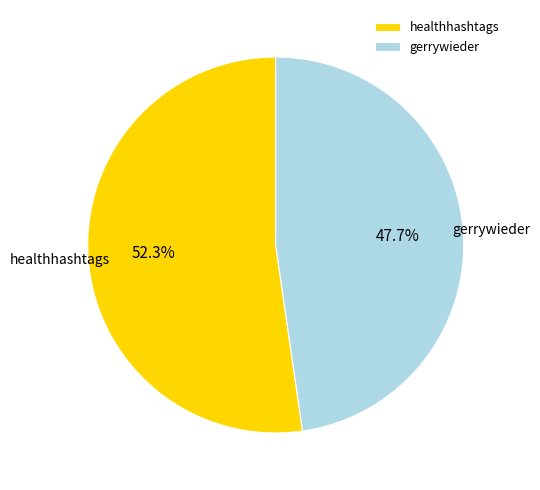

Which slice is the largest?

healthhashtags